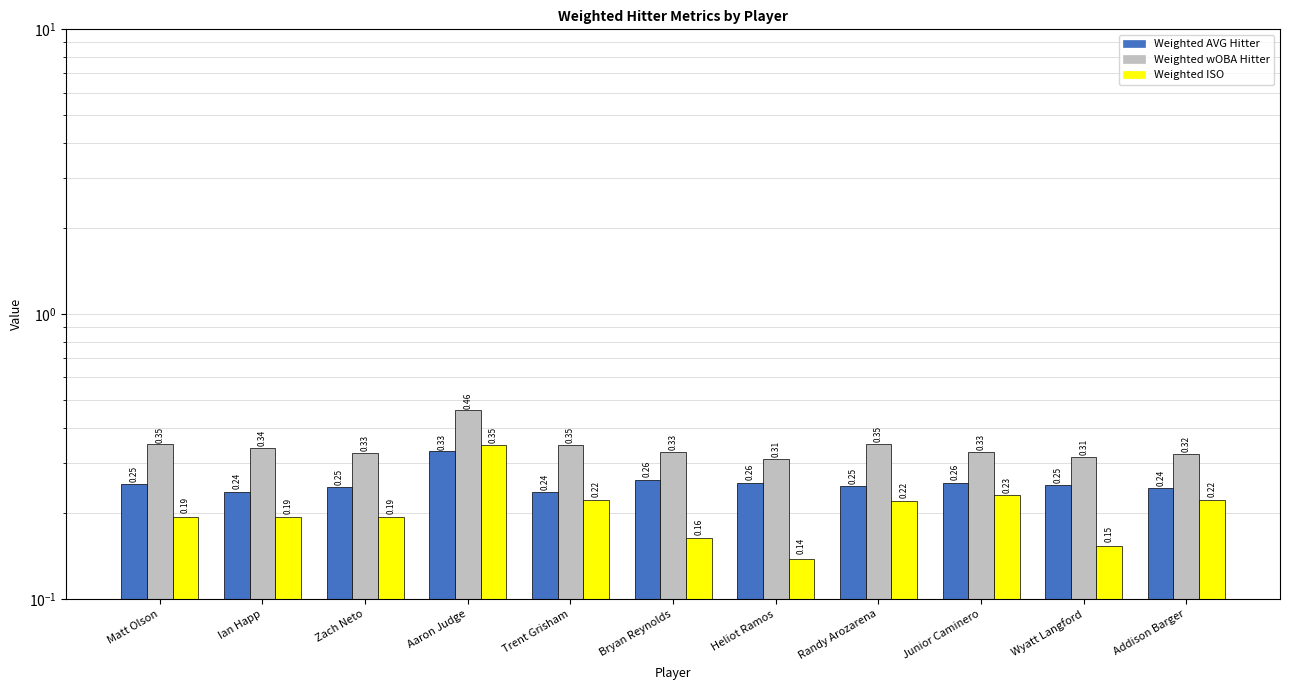

What is the sum of the Weighted ISO values at Heliot Ramos and Matt Olson?

0.3